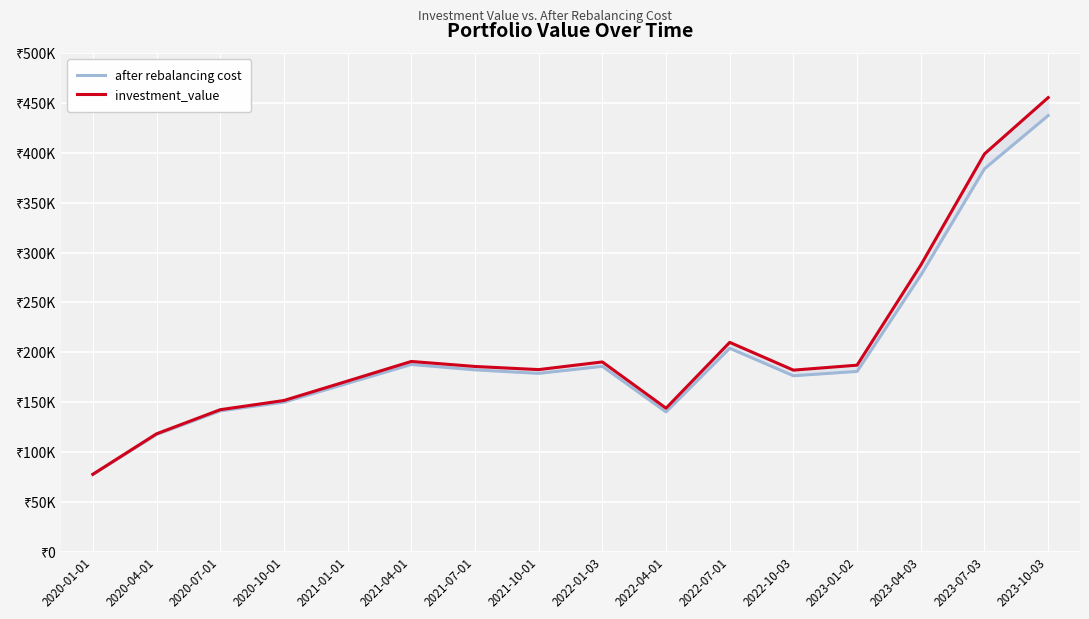

In investment_value, how many points are higher than both neighbors (excluding endpoints)?

3